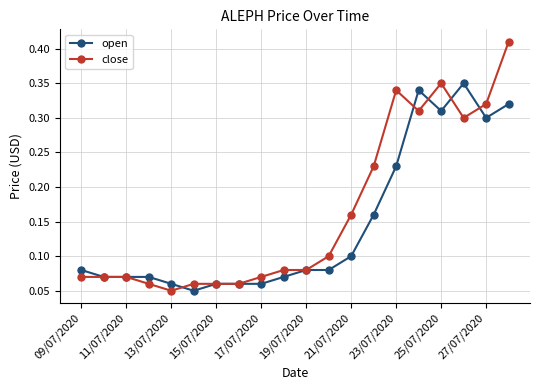

At how many categories does at least one series exceed 0?

20